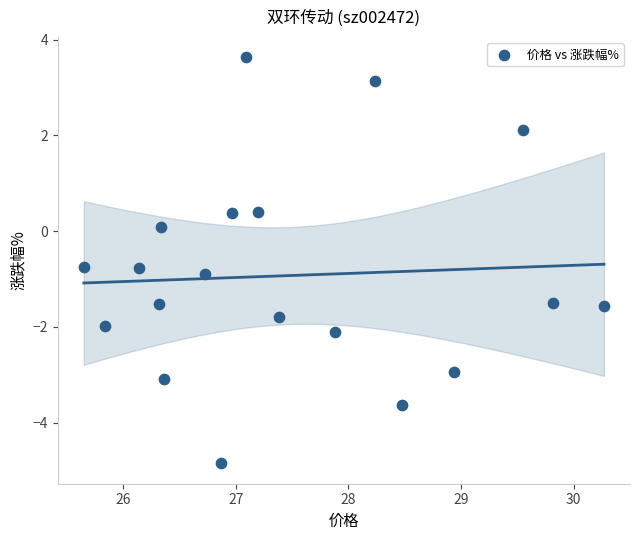

What is the range of Y values (max minus min)?

8.5